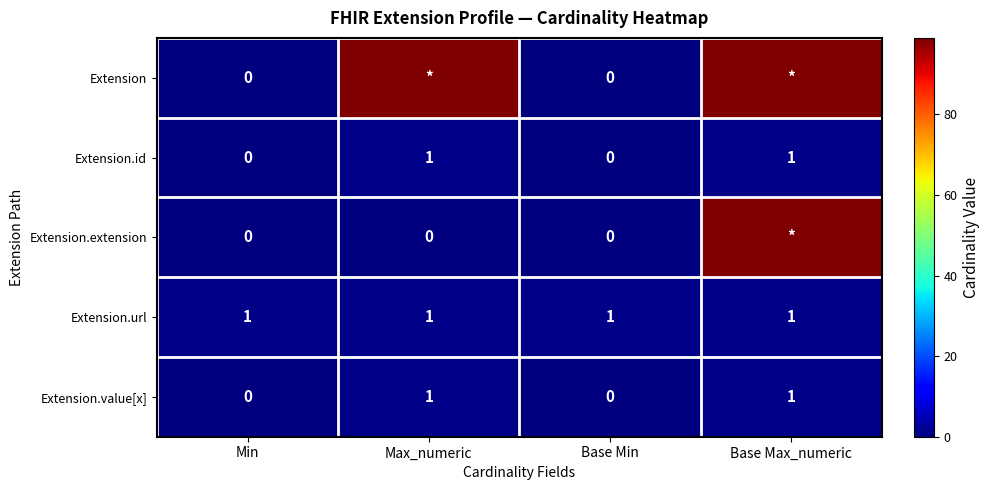

Is it true that Extension.id equals 1 at Min?

False